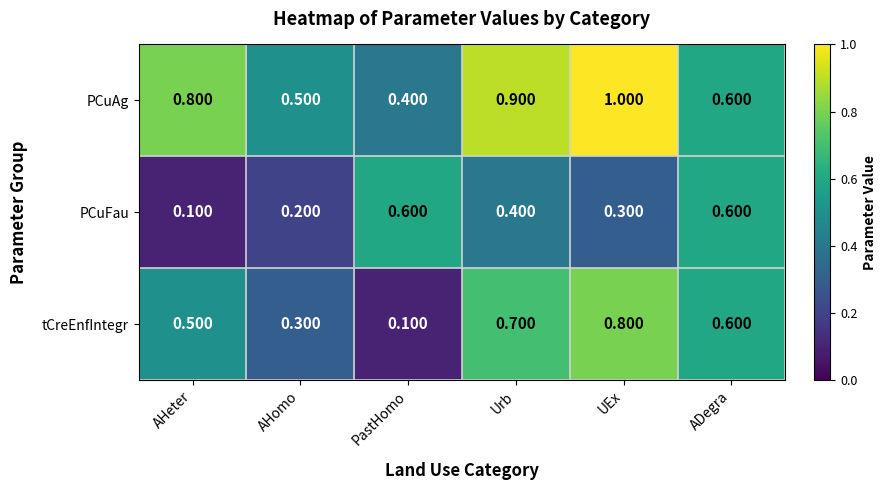

Which series has the largest range (max minus min)?

tCreEnfIntegr